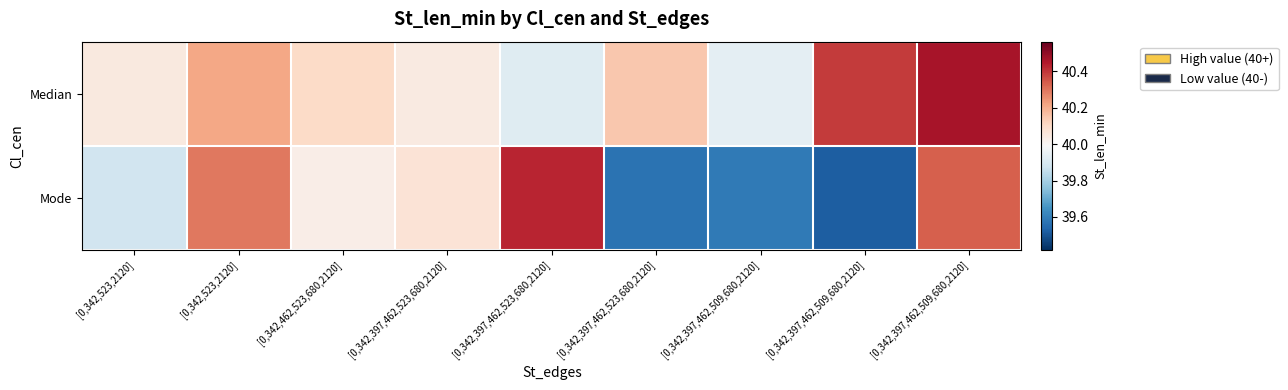

At how many categories does at least one series exceed 39?

9